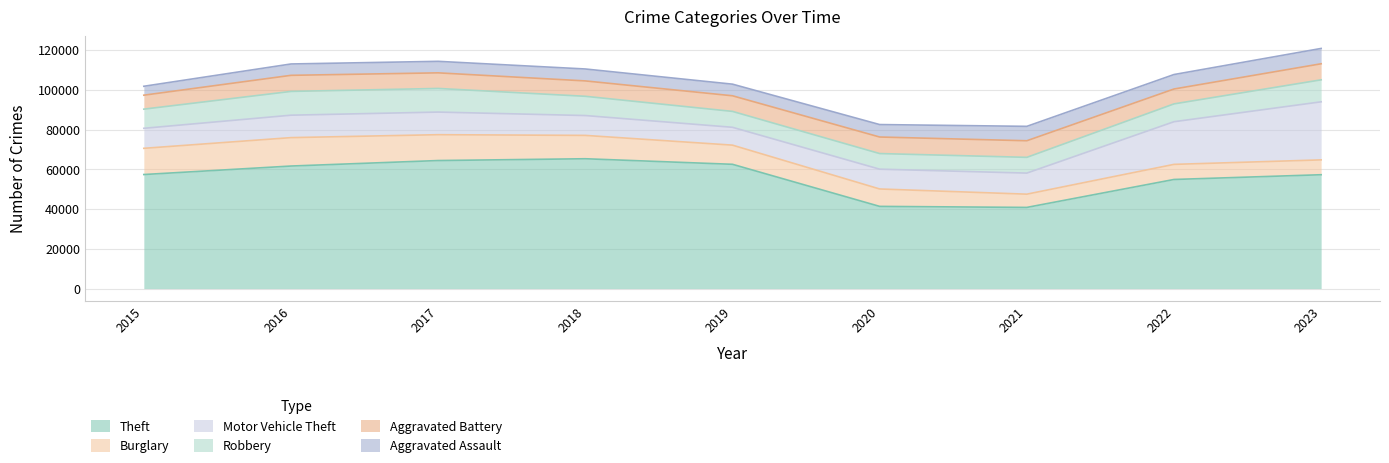

Where is the first local maximum for Theft?

2018